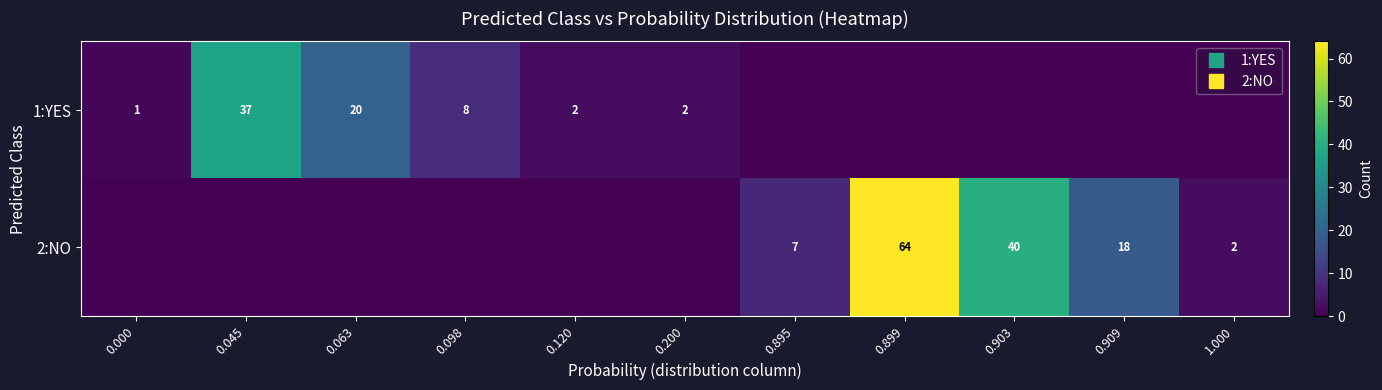

What is the sum of all 2:NO values?

131